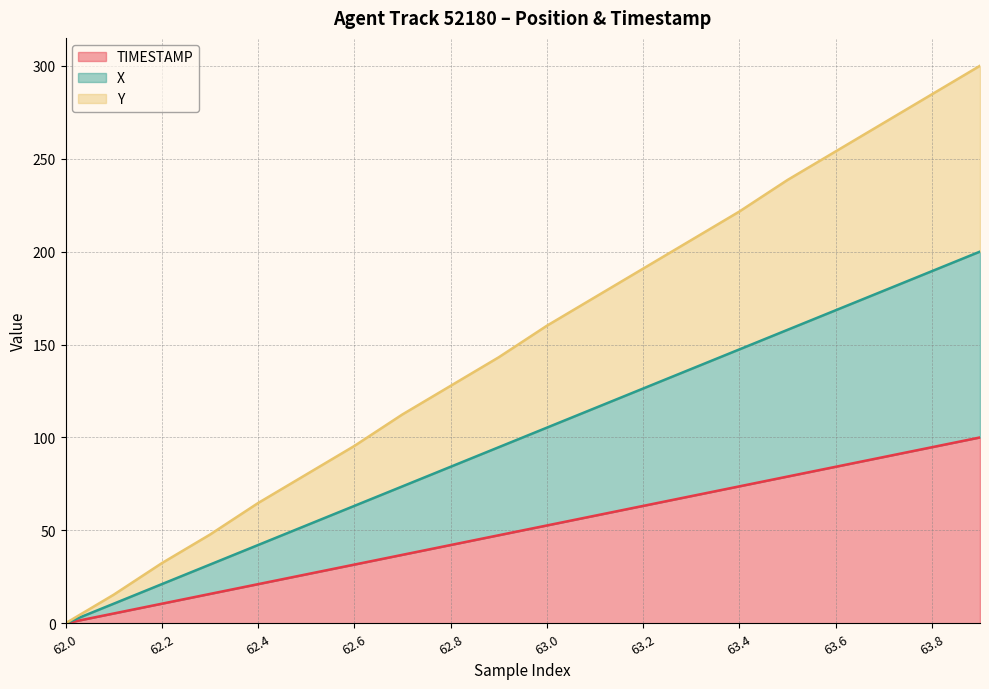

Rank the series by their average value, from highest to lowest.

Y, X, TIMESTAMP